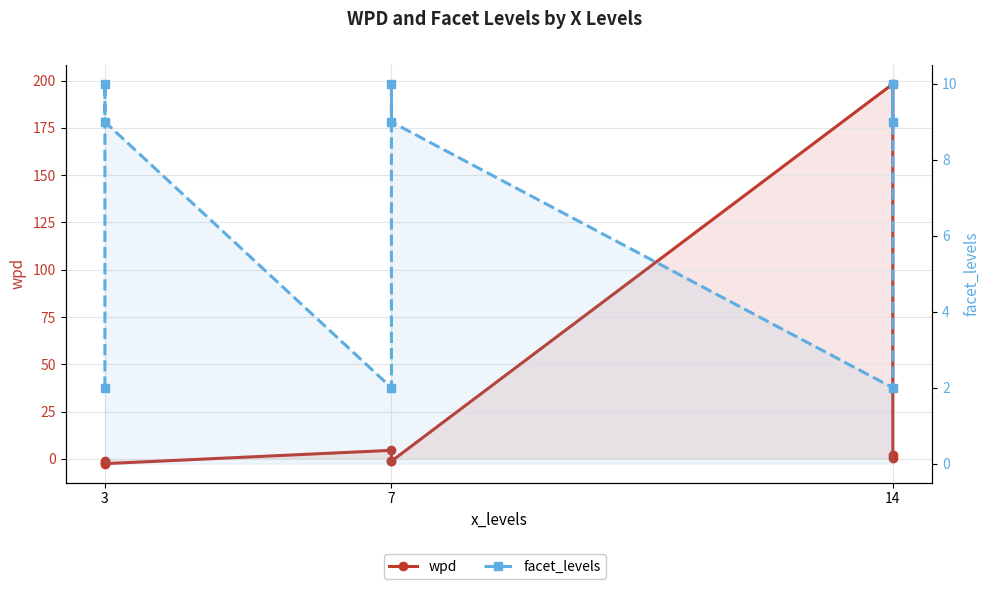

The value of facet_levels at 14 is 9.0. True or false?

True